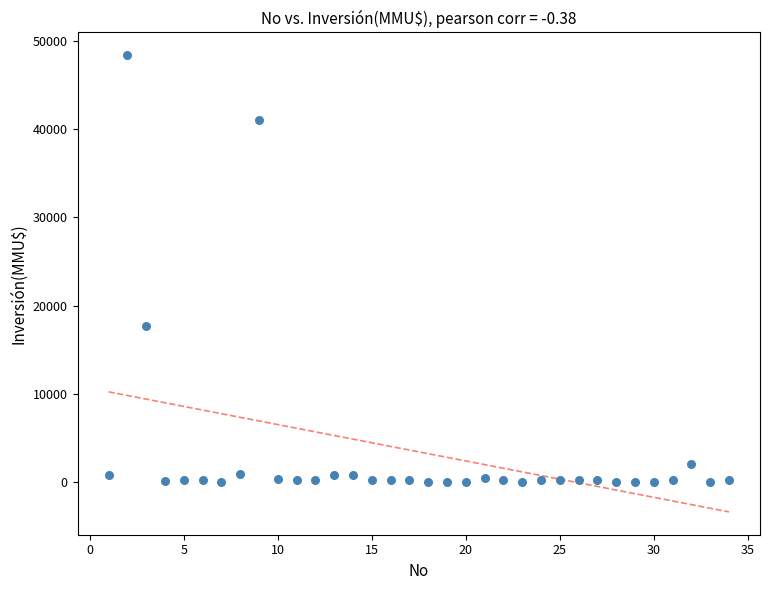

What Y value in the scatter plot is closest to 24192?

17668